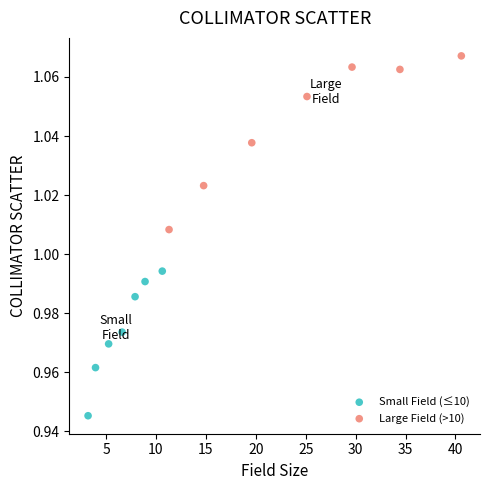

Which series reaches the maximum Y coordinate?

Large Field (>10)